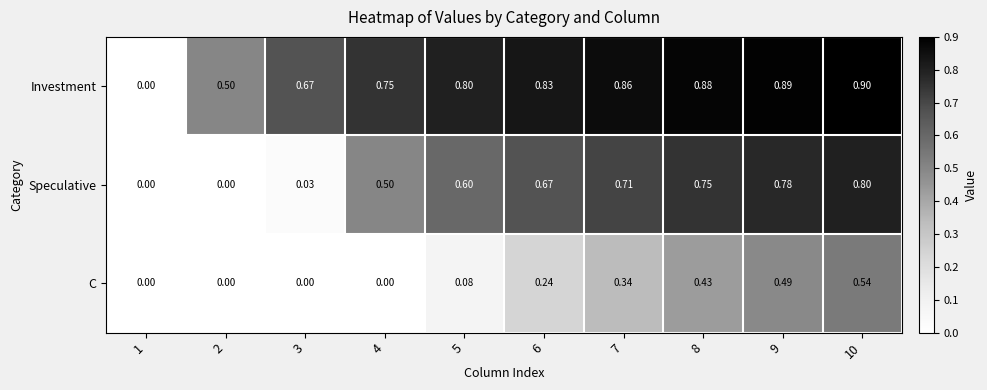

Count the number of data series in this chart.

3